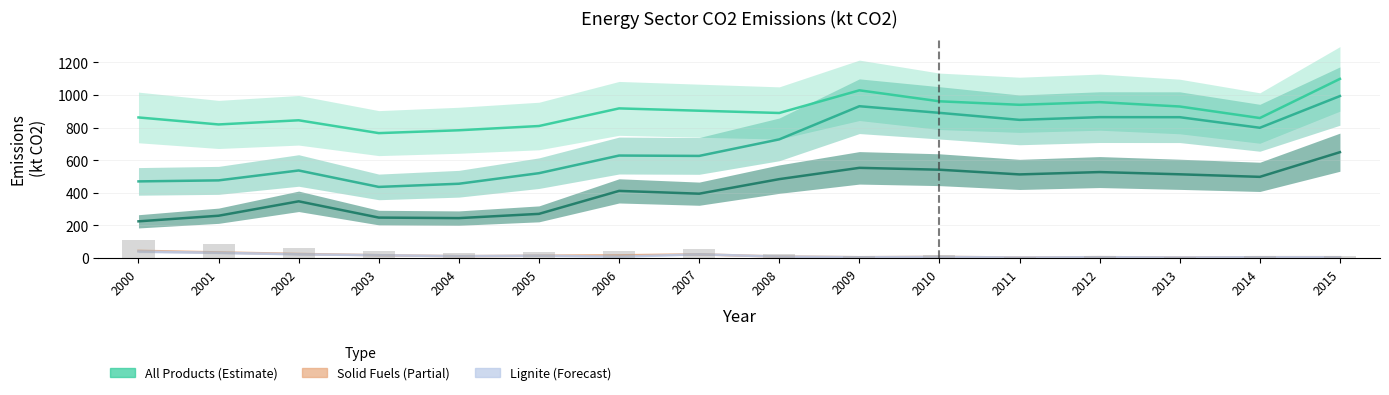

Is it true that Refinery Gas equals 215.0 at 2007?

False